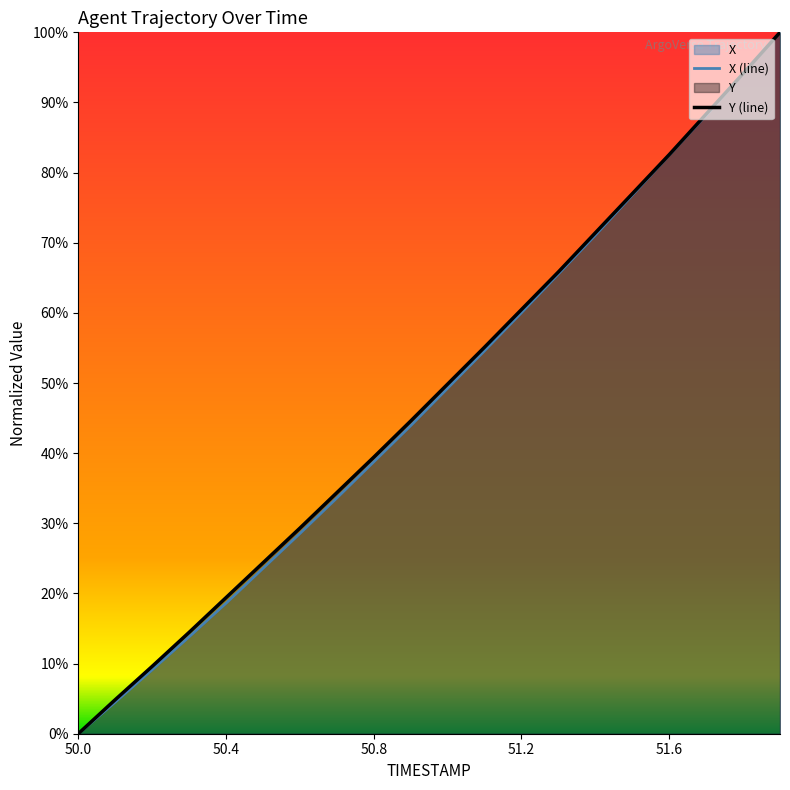

Between 50.8 and 51.9, which is larger?

51.9